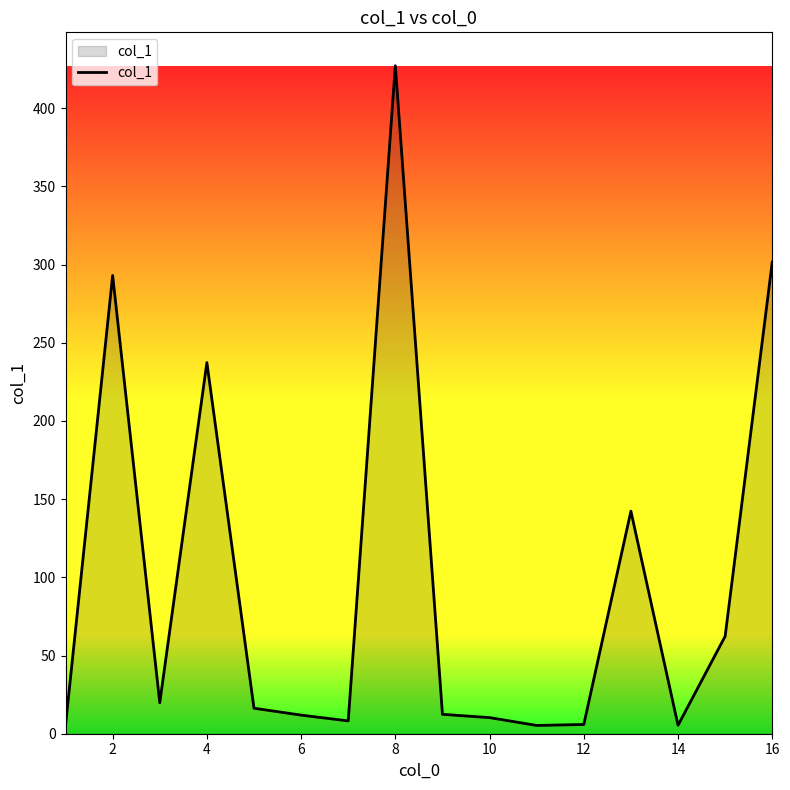

What is the maximum value shown in the chart?

427.1